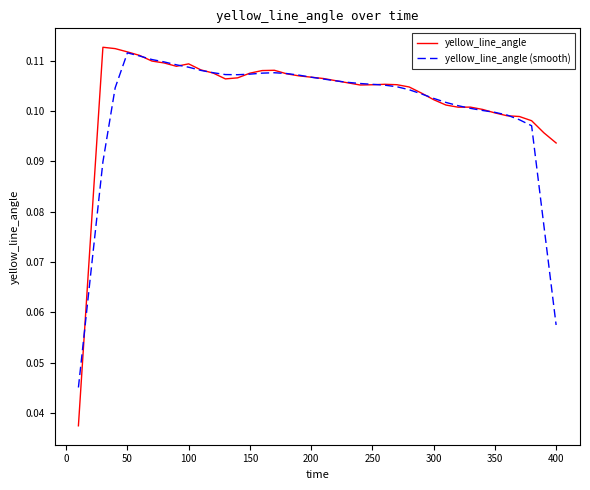

True or false: yellow_line_angle (smooth) has more than 2 points higher than both neighbors.

False